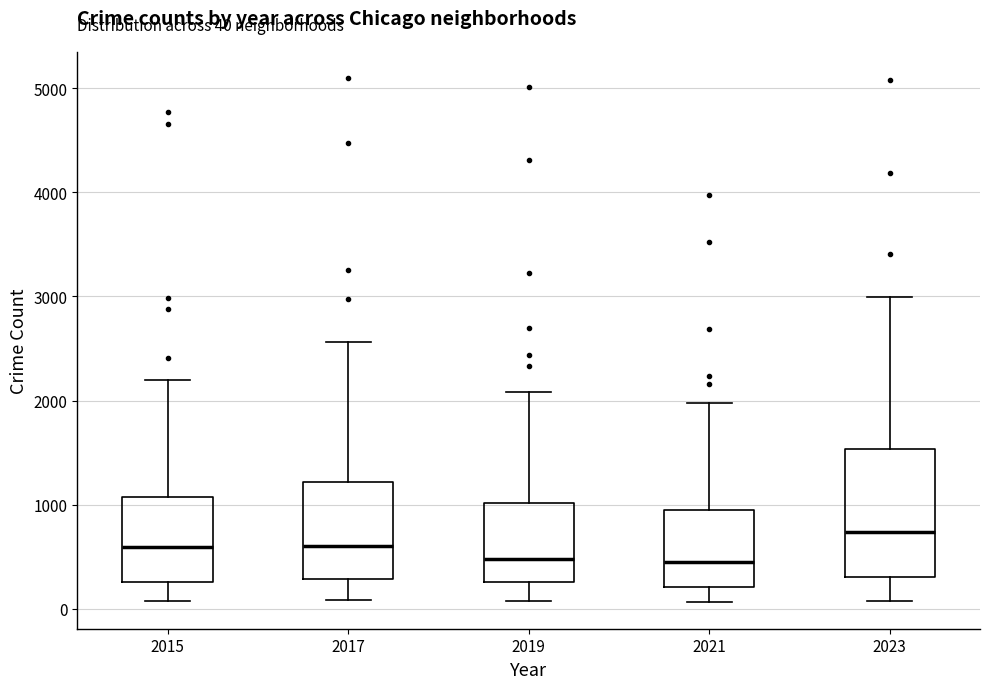

Which box is the tallest, from its lower edge to its upper edge?

2023